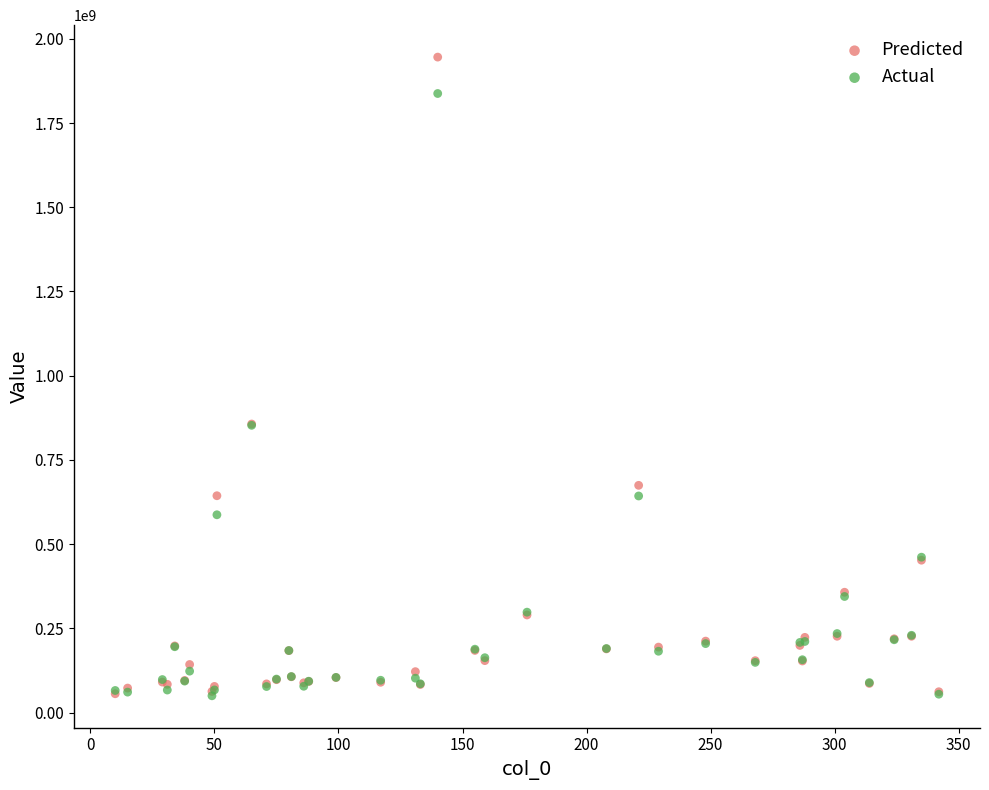

What are all the series names shown in the legend?

Predicted, Actual